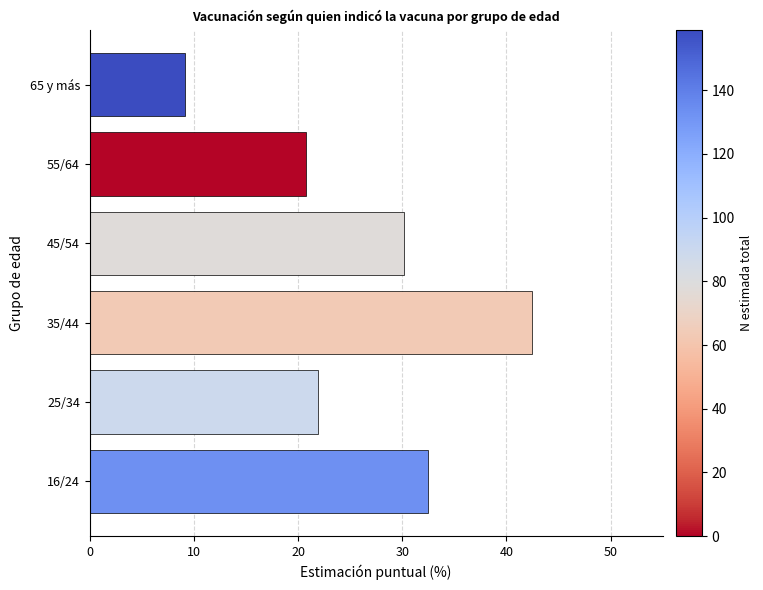

Are the bars horizontal?

Yes